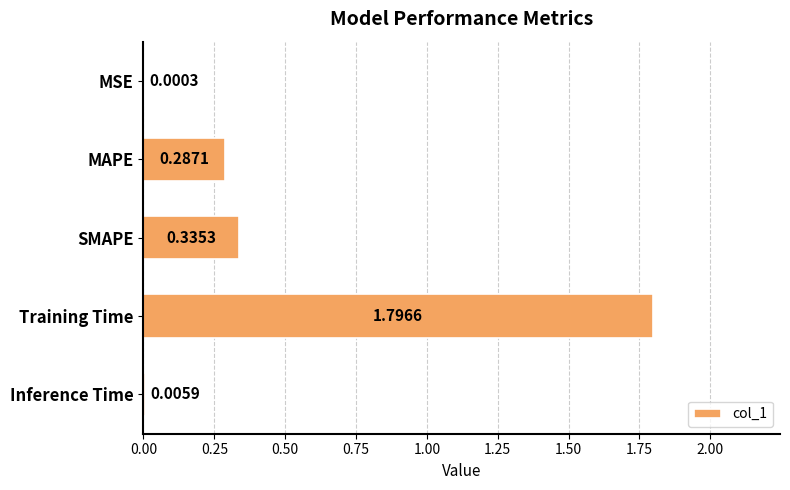

Where is the data nearest to the value 0?

MSE